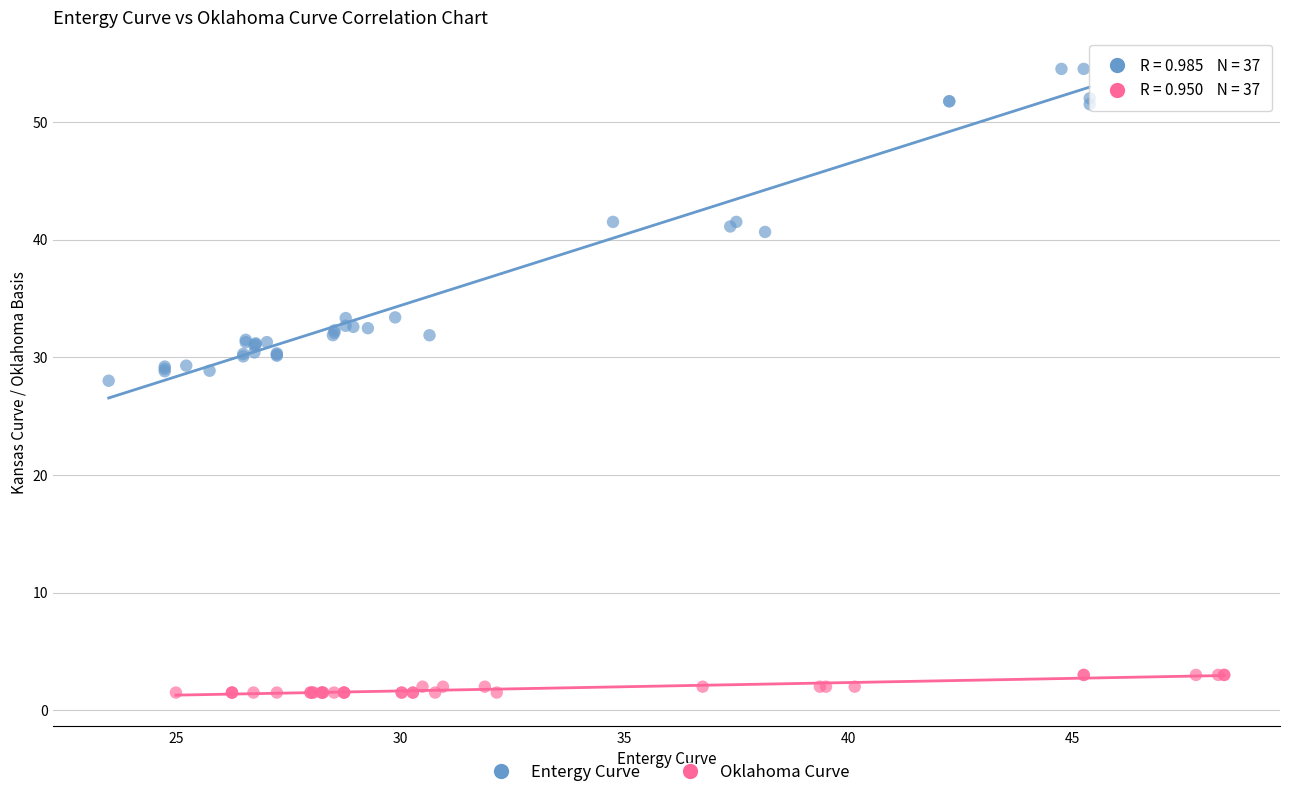

Which series reaches the minimum Y coordinate?

Oklahoma Curve